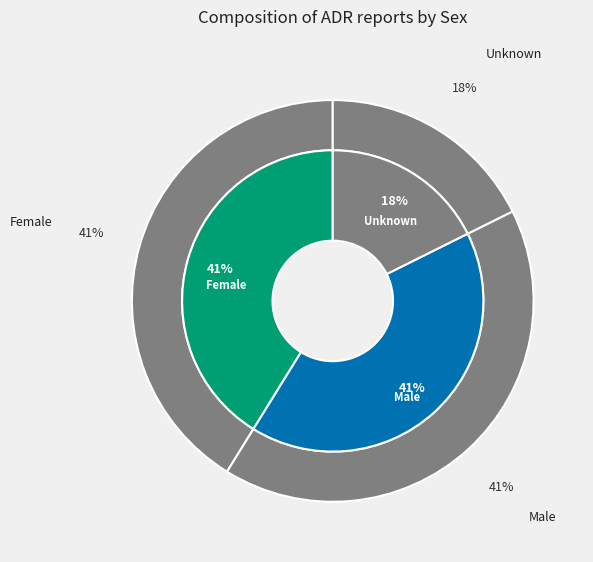

Combined, what portion of the pie is Unknown and Male?

58.8%